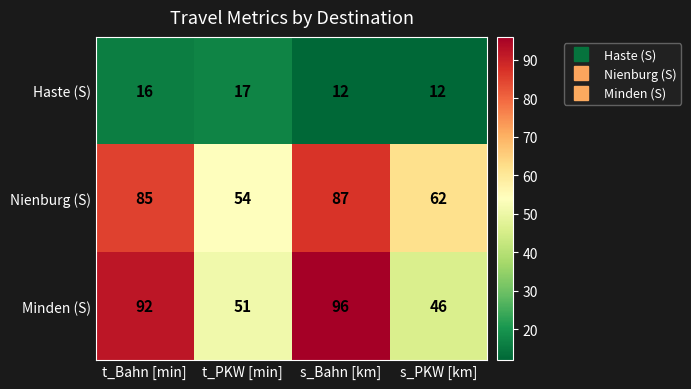

Is it true that Haste (S) equals 4 at s_Bahn [km]?

False